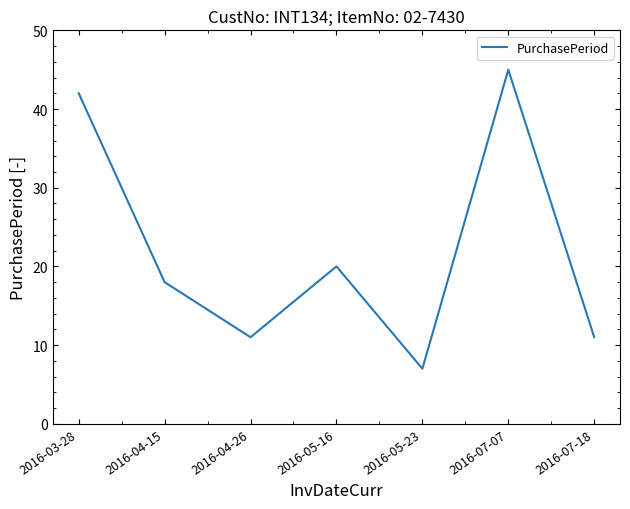

At which category does the data reach its first local valley?

2016-04-26